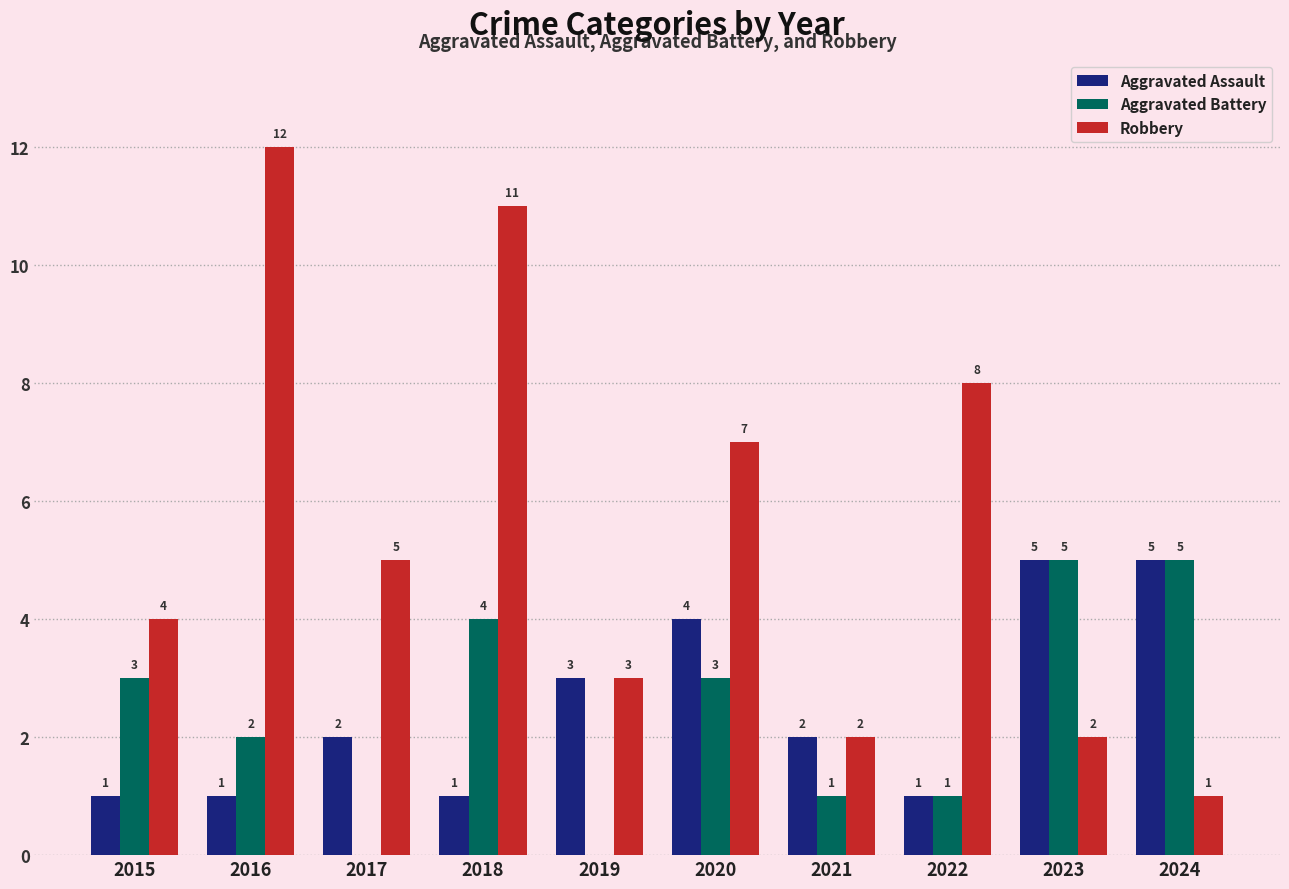

At which category is the sum across all series the highest?

2018